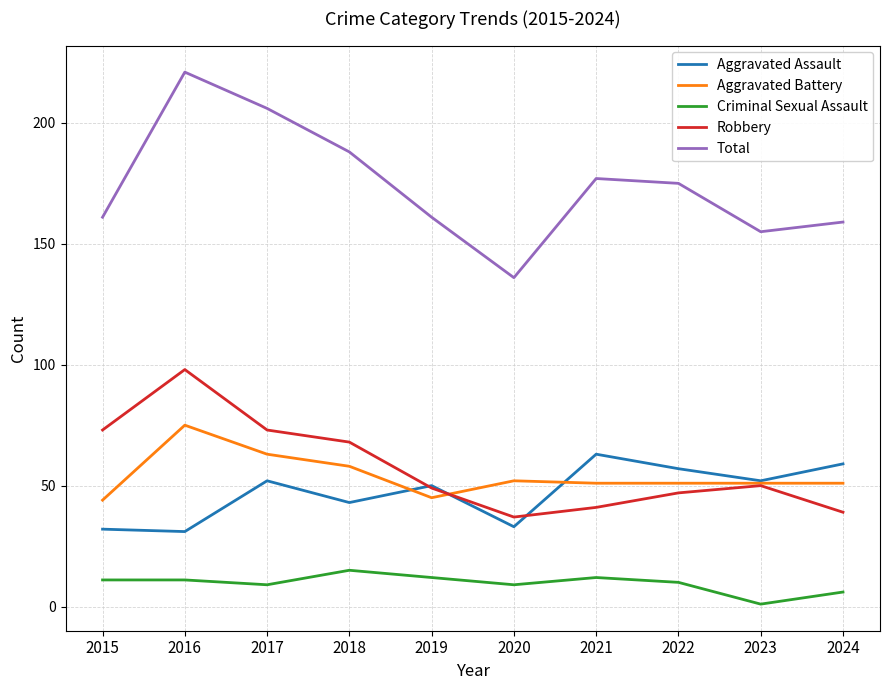

Which label corresponds to the largest value in the chart?

2016